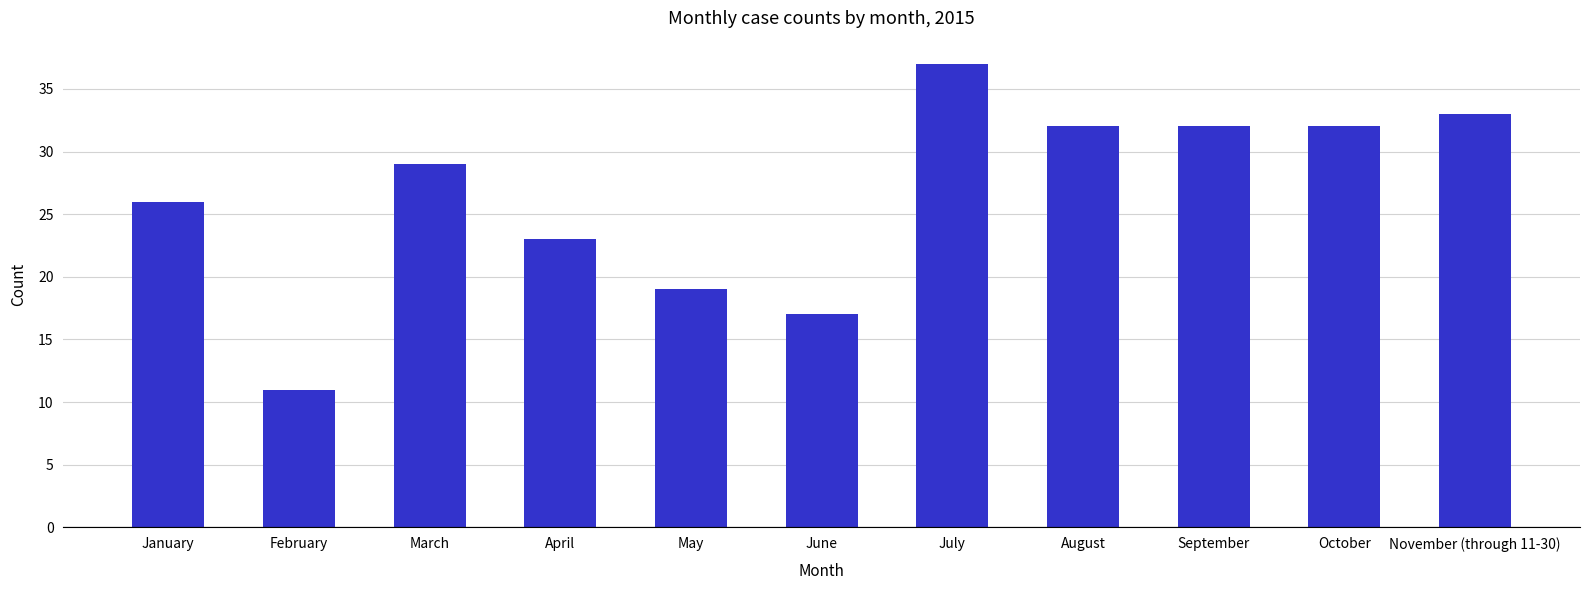

What is the label of the 9th bar from the left?

September